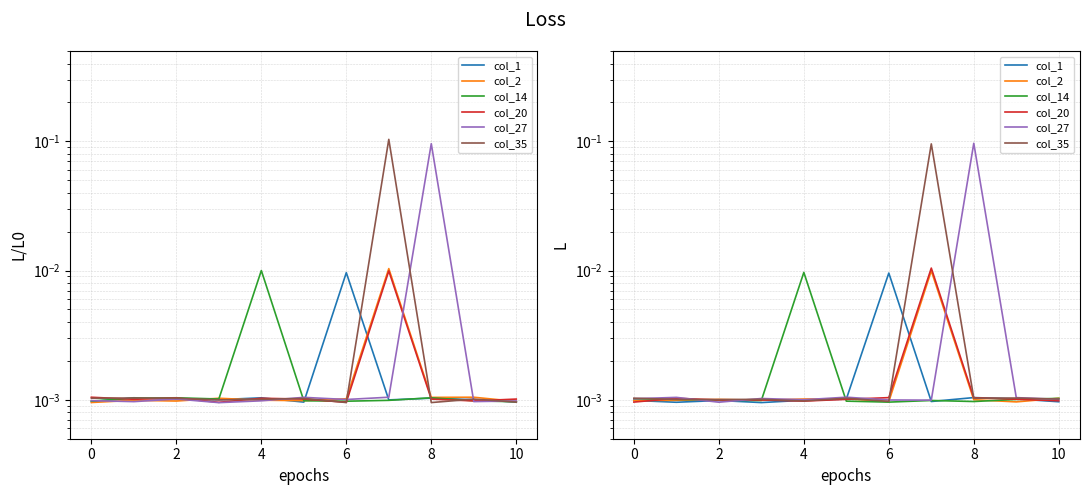

Rank the series by their maximum value, from lowest to highest.

col_1, col_14, col_2, col_20, col_35, col_27